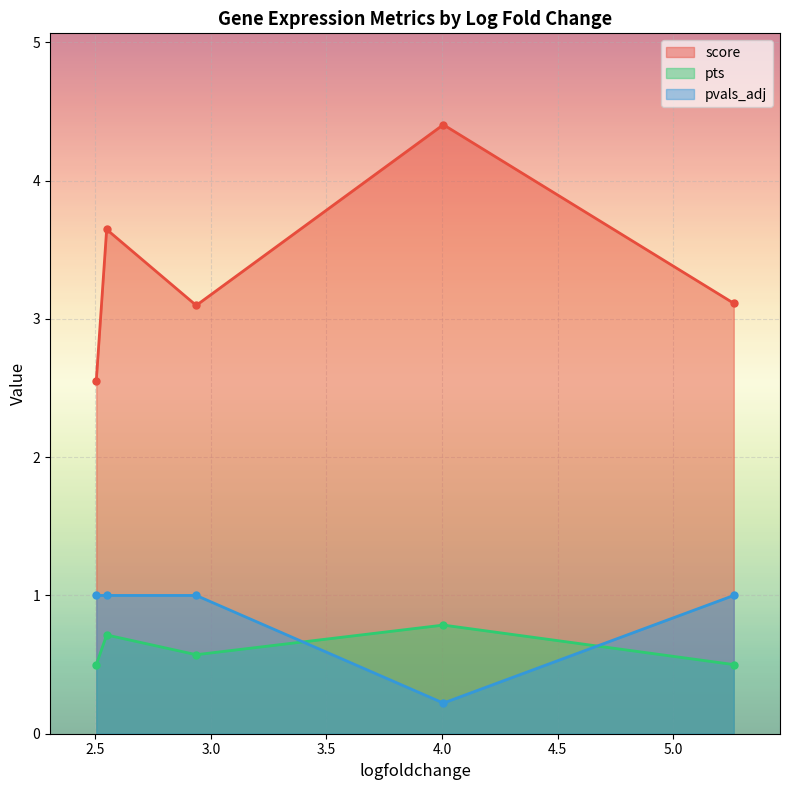

What is the total value across all series at 2.504774808883667?

4.1